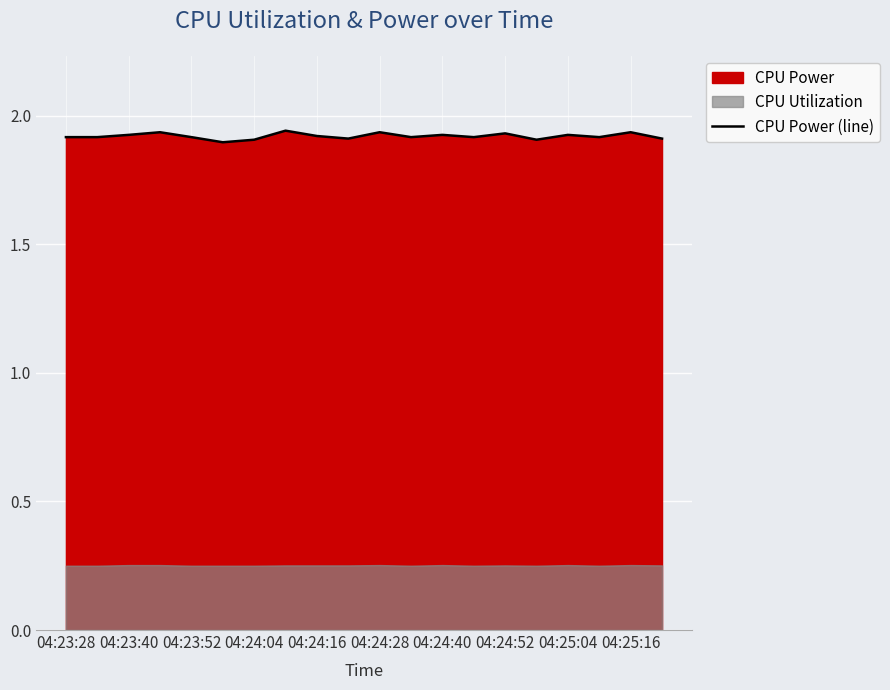

The CPU Power (line) series shows 3.0 at 04:24:28. True or false?

False